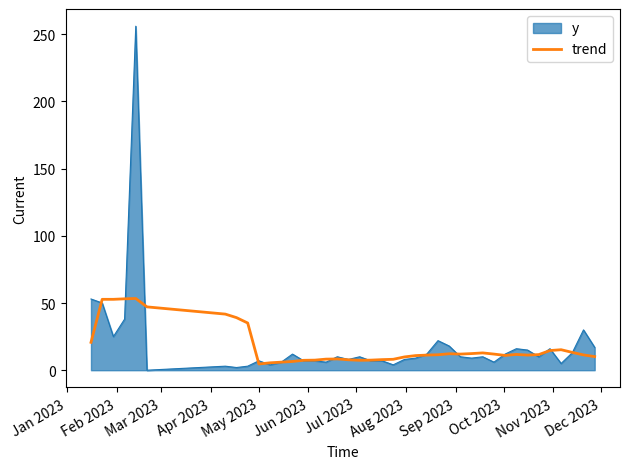

List the series in order of their peak value, lowest first.

trend, y